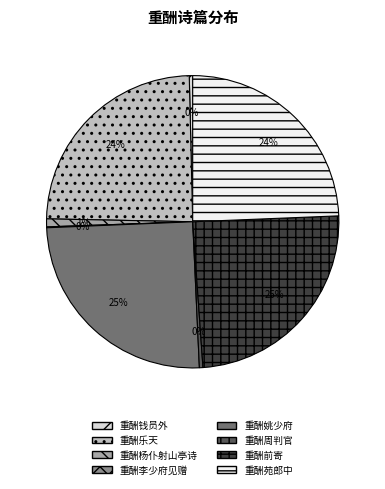

To the nearest percent, what is the difference between the 重酬乐天 and 重酬姚少府 slice percentages?

1%